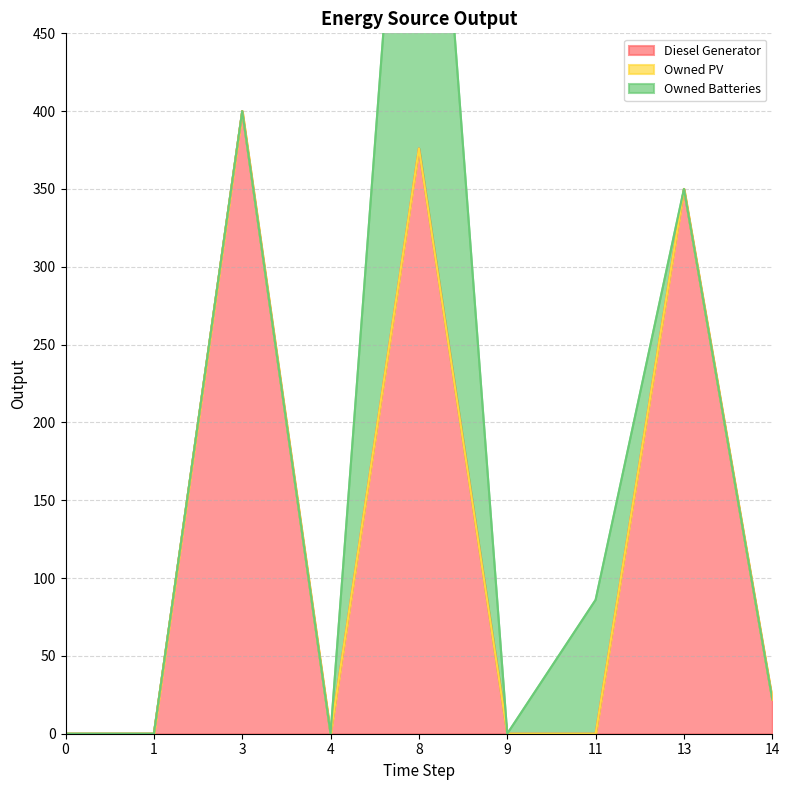

Is the value of Owned Batteries at 8 greater than the value of Diesel Generator at 13?

Yes